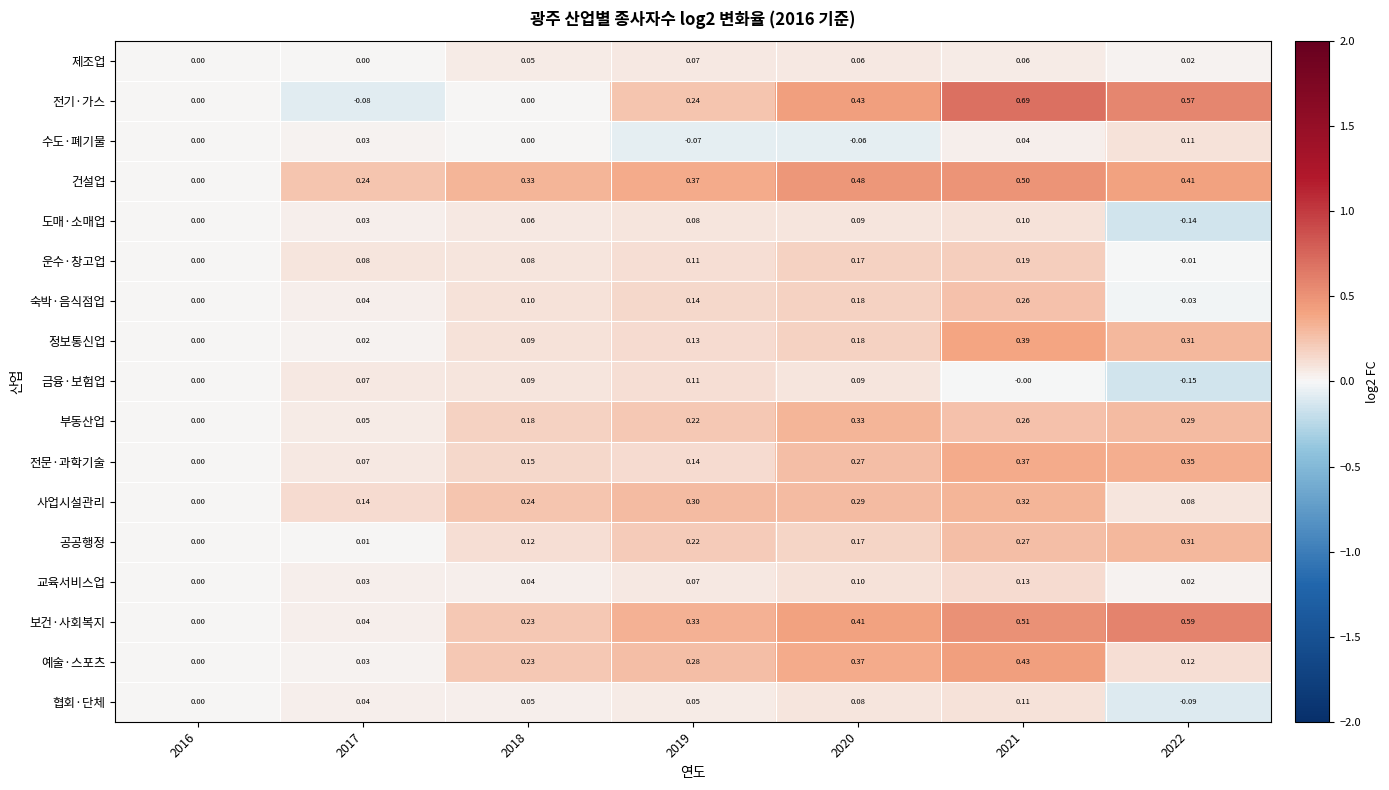

Is the value of 보건·사회복지 at 2017 greater than the value of 도매·소매업 at 2020?

No